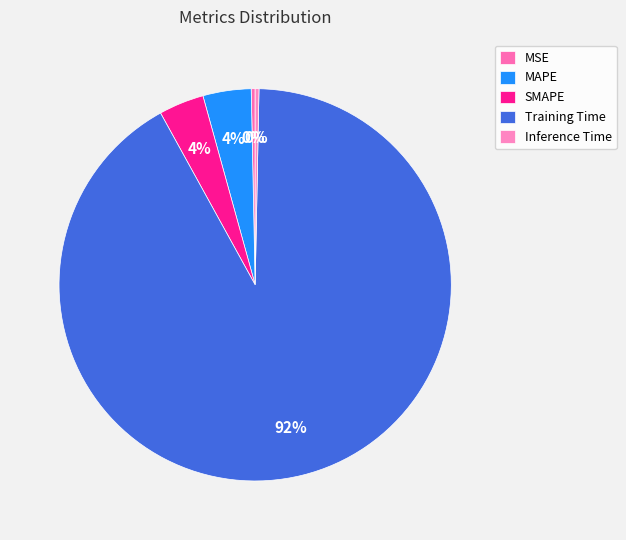

True or false: MAPE accounts for 18% of the total.

False